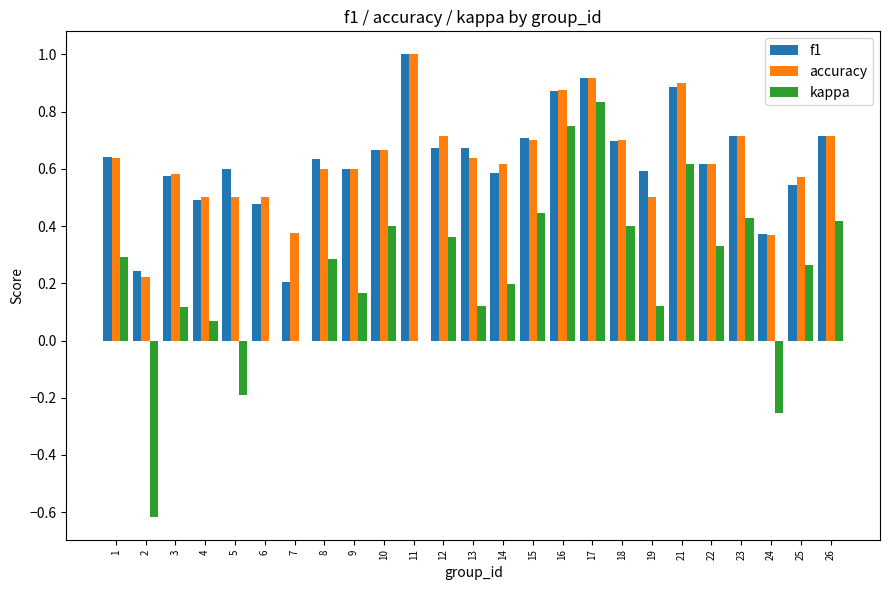

Which label corresponds to the largest value in the chart?

11